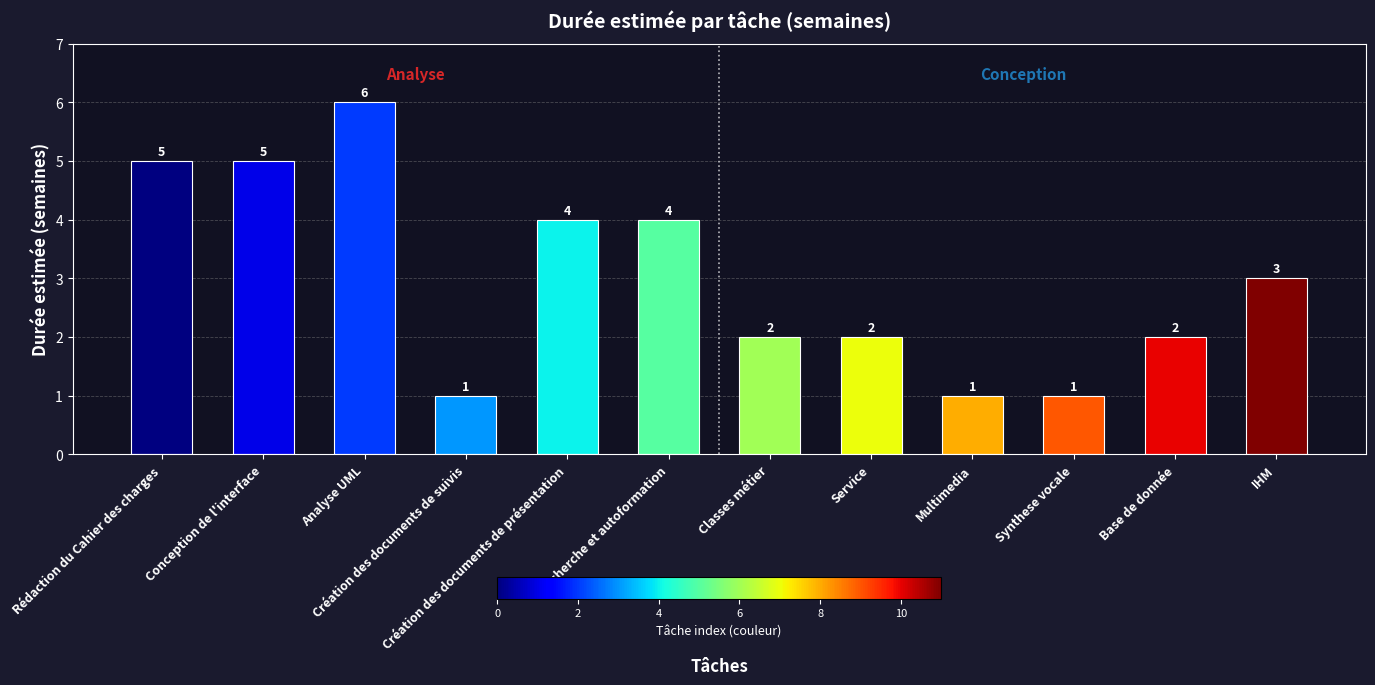

What is the label of the 5th bar from the right?

Service